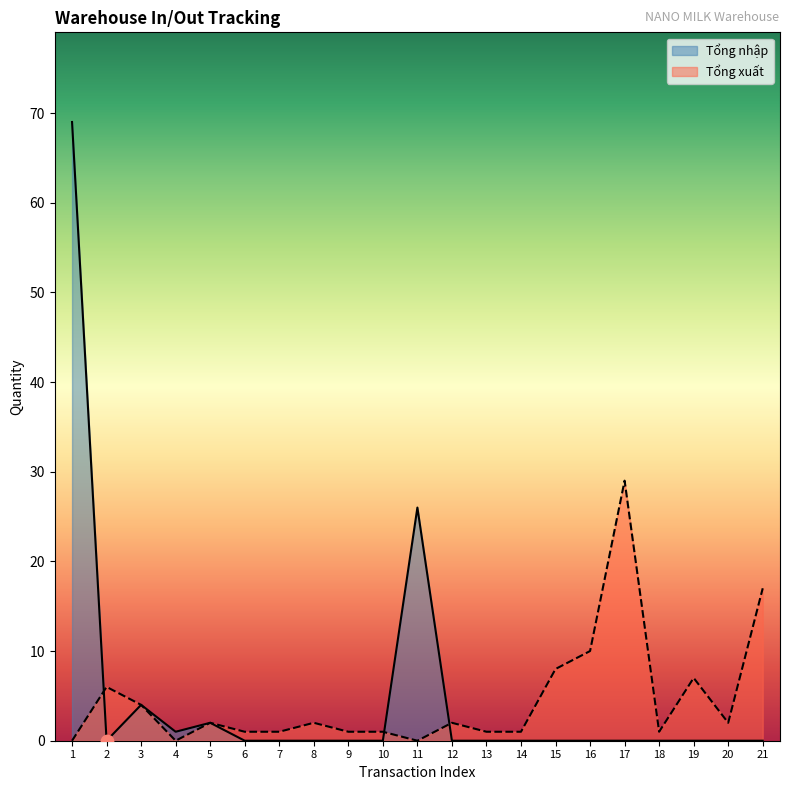

At which category is the sum across all series the highest?

1